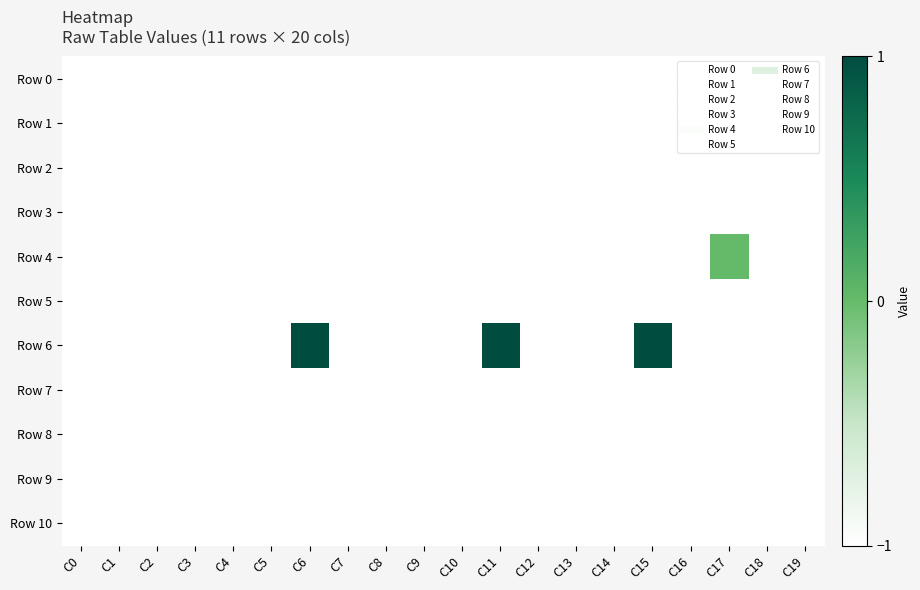

Rank the series at C14 from lowest to highest value.

Row 0, Row 1, Row 2, Row 3, Row 4, Row 5, Row 6, Row 7, Row 8, Row 9, Row 10